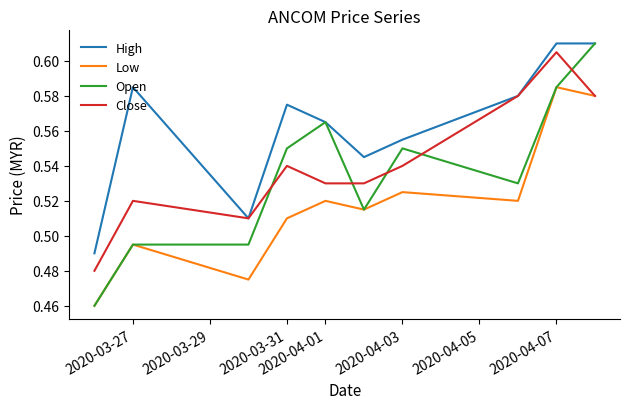

Which series has the largest total across all categories?

High